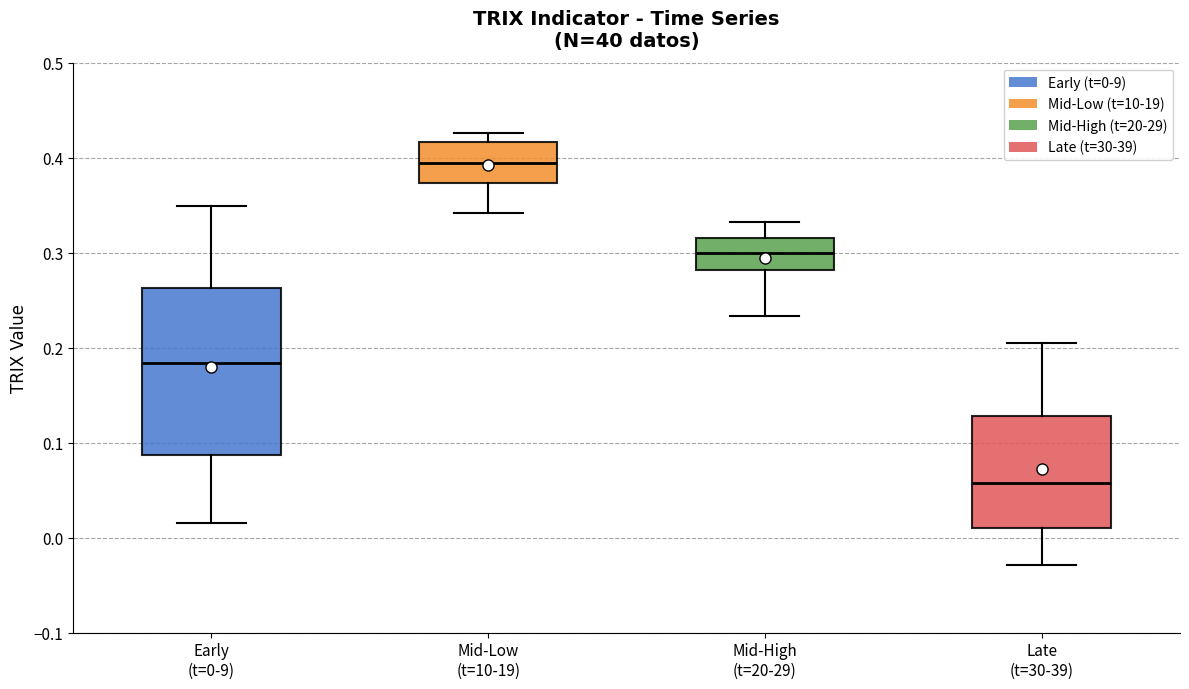

Reading left to right, transcribe this box plot: for each box, give where its median line is, the range the box spans, and where its two whiskers end, as read against the y-axis. The values are not printed on the chart, so give them approximately, as read against the axis.

Early (t=0-9): median 0.18, box 0.09 to 0.26, whiskers 0.02 to 0.35
Mid-Low (t=10-19): median 0.39, box 0.37 to 0.42, whiskers 0.34 to 0.43
Mid-High (t=20-29): median 0.30, box 0.28 to 0.32, whiskers 0.23 to 0.33
Late (t=30-39): median 0.06, box 0.01 to 0.13, whiskers -0.03 to 0.21